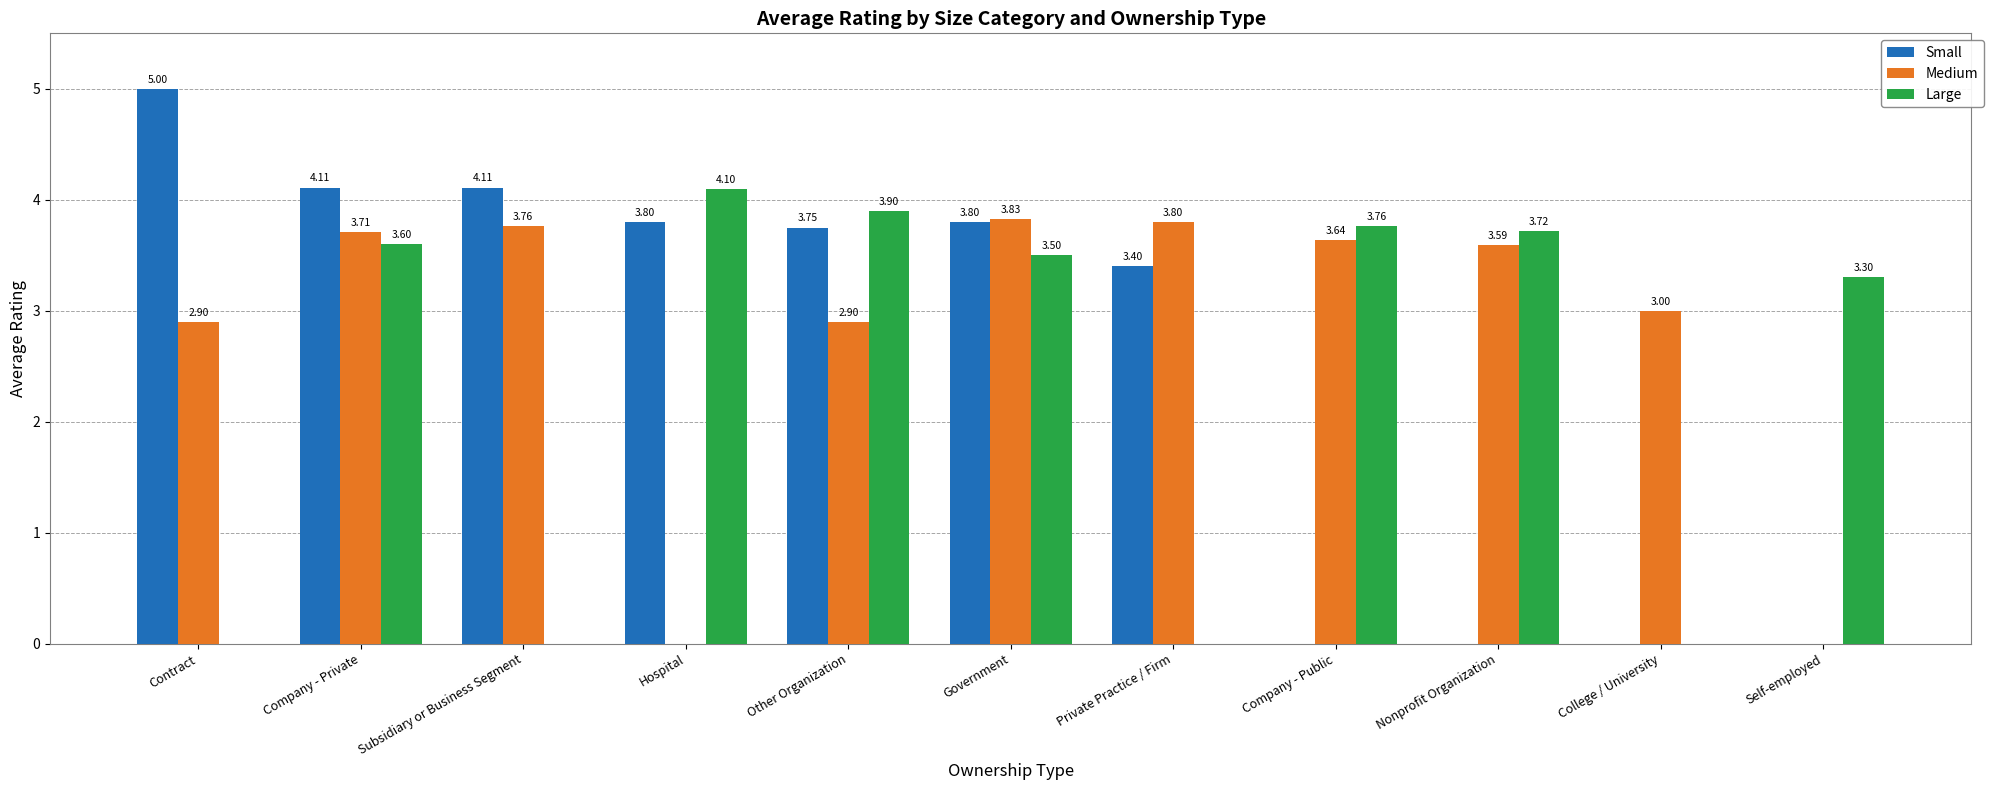

Where does the Large series first go above 3?

Company - Private